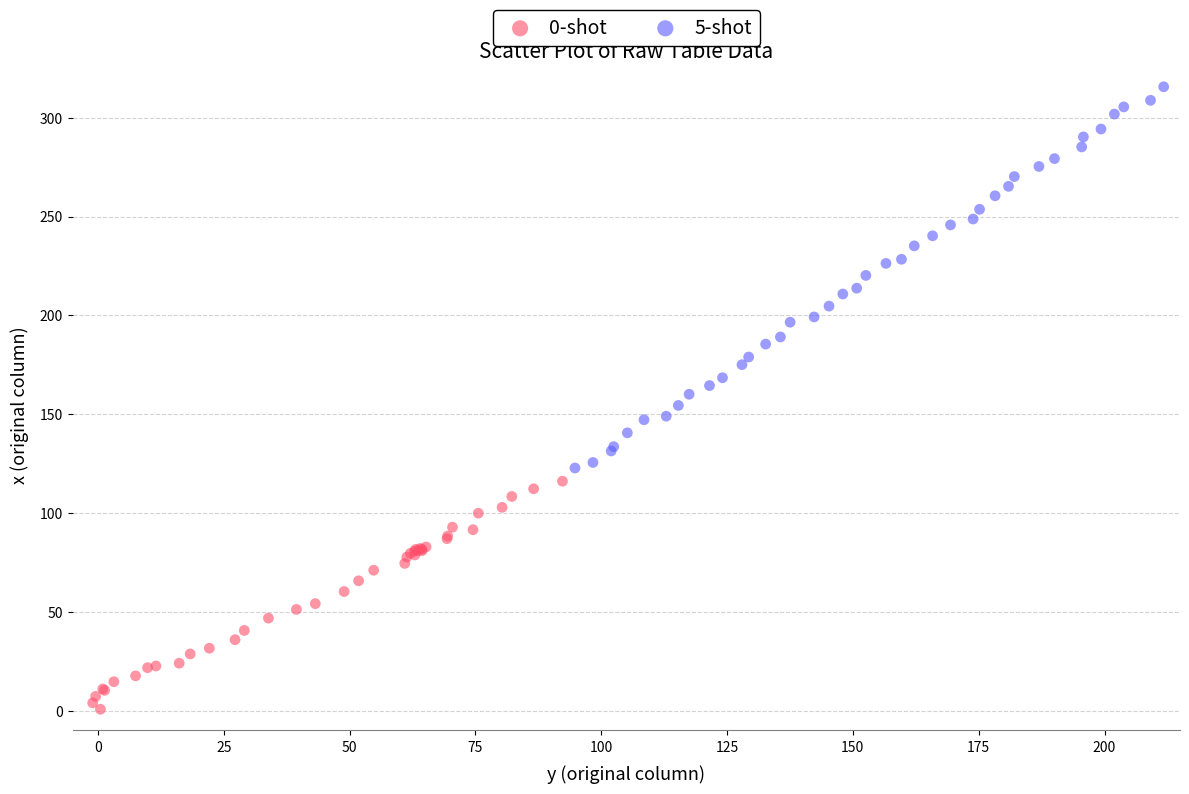

Which series has the largest Y range (max minus min)?

5-shot